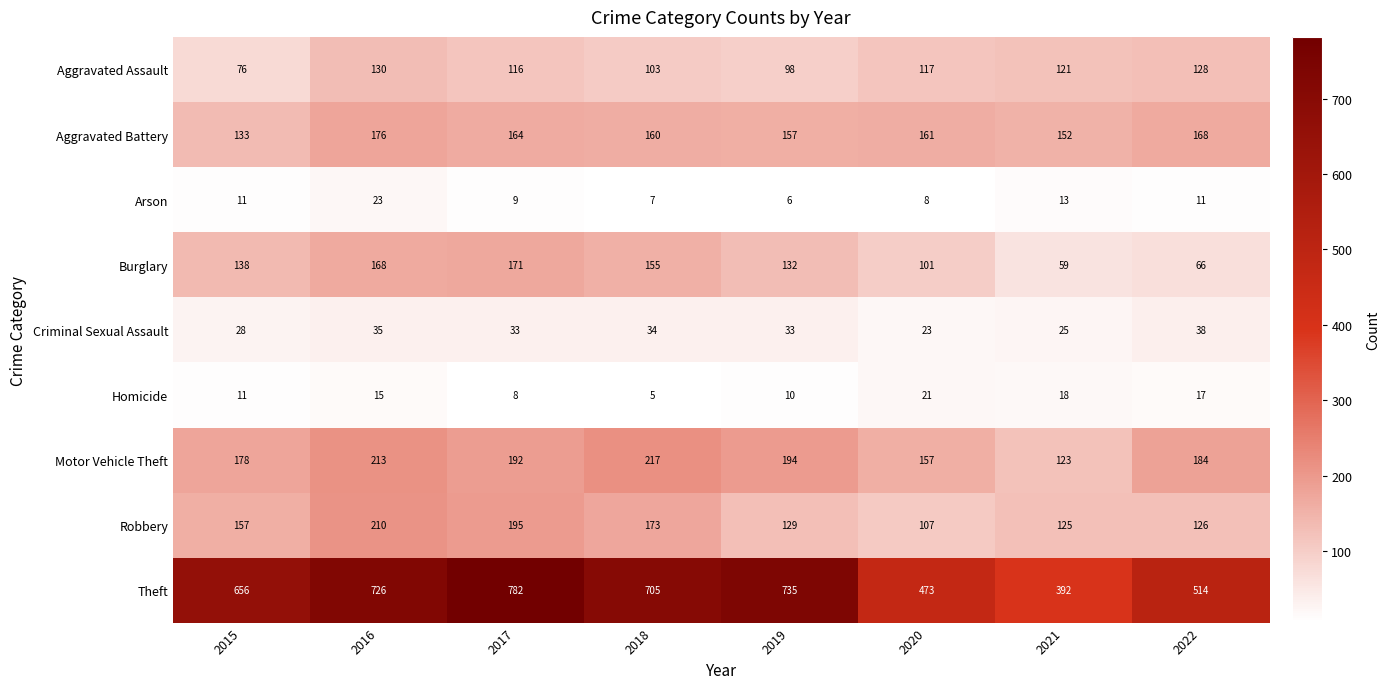

What is the total value across all series at 2015?

1388